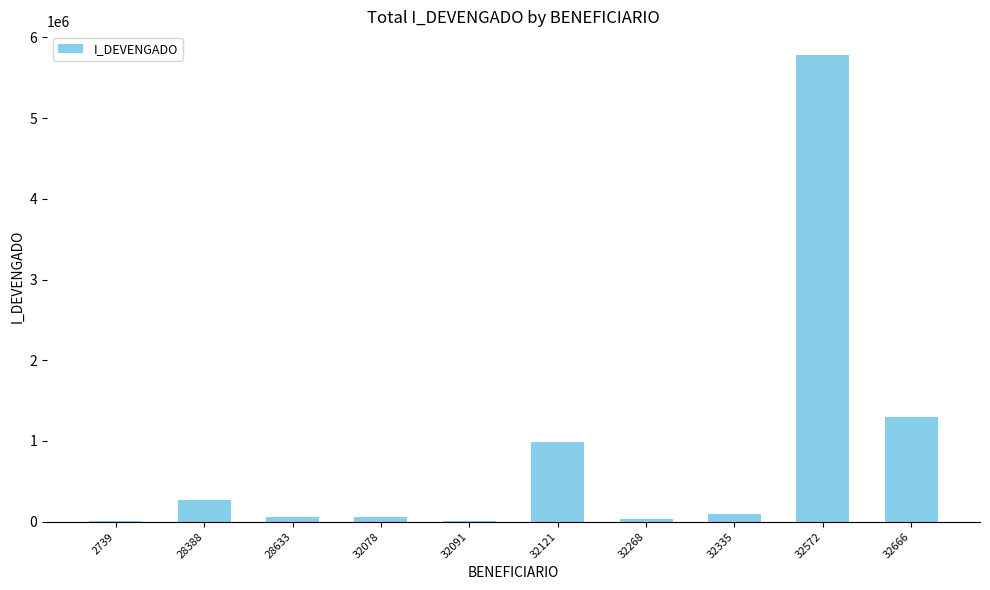

How many distinct data groups are displayed?

1